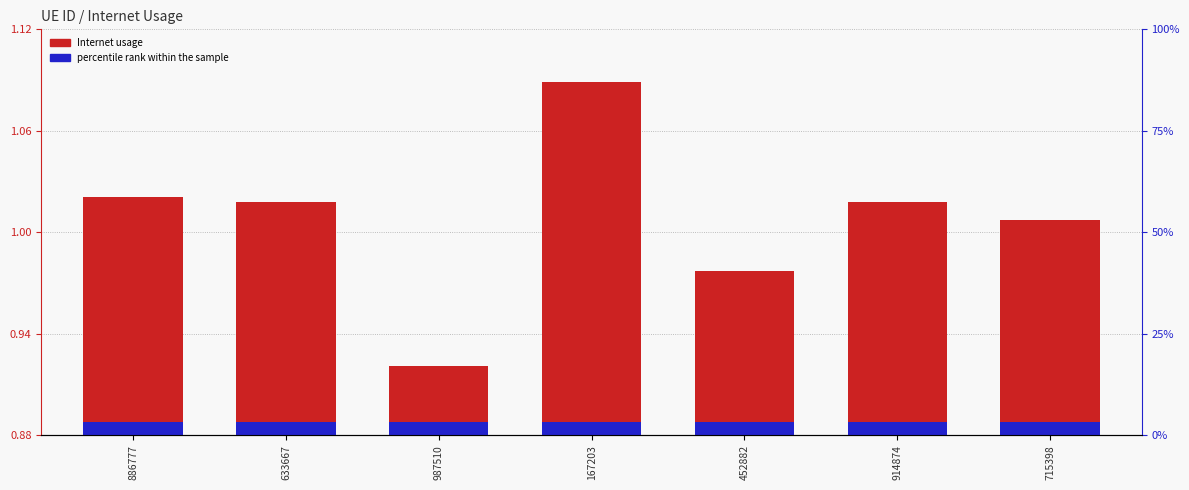

Rank the categories by Internet usage value from lowest to highest.

987510, 452882, 715398, 914874, 633667, 886777, 167203